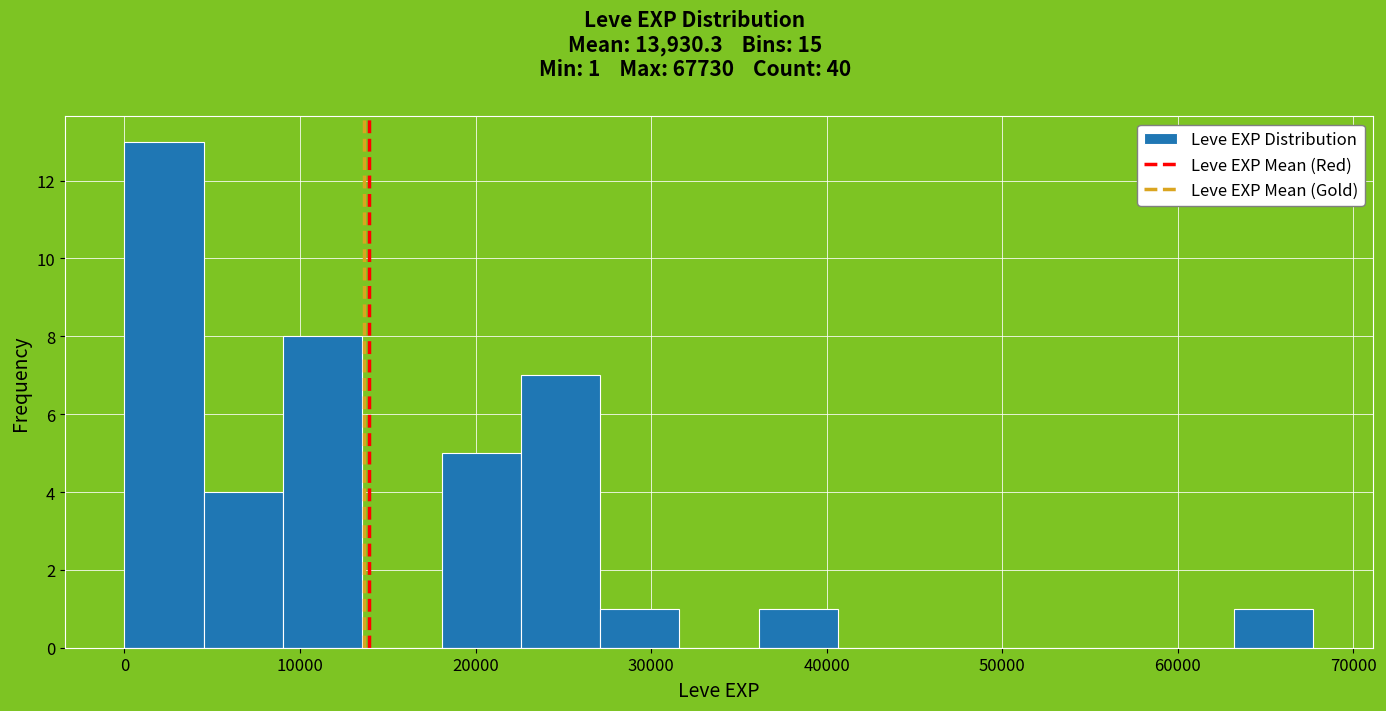

Which range on the x-axis has the tallest bar?

0 to 5000